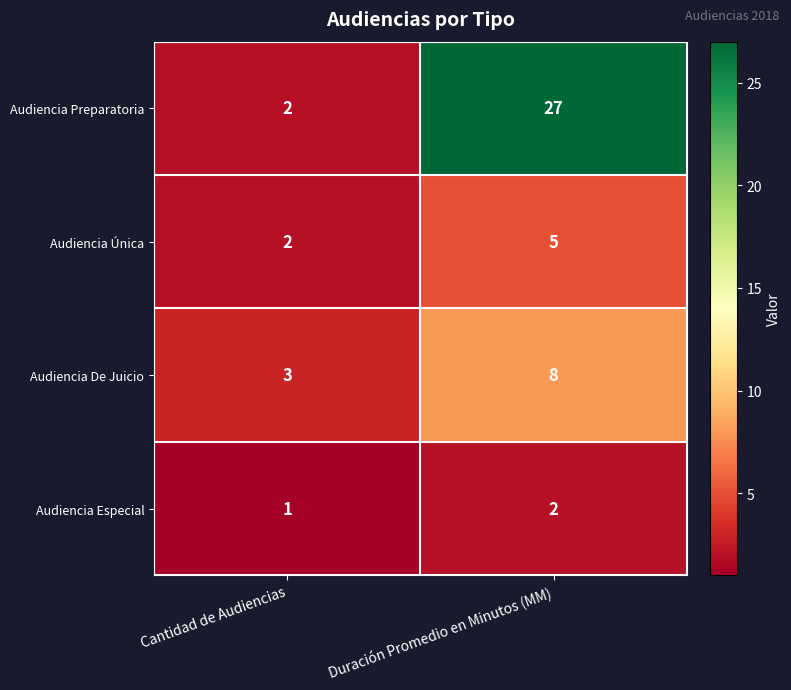

What is the spread (max minus min) of values at Duración Promedio en Minutos (MM)?

25